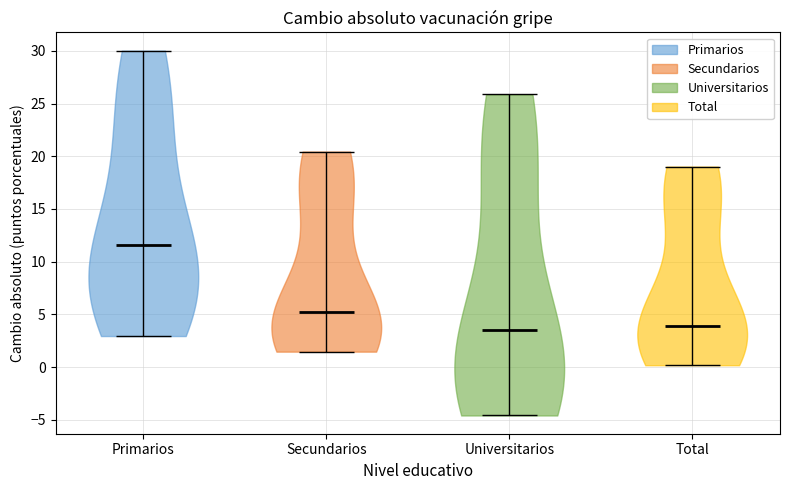

Reading left to right, read every violin against the y-axis: where its median line is, and the lowest and highest points it reaches. The values are not printed on the chart, so give them approximately, as read against the axis.

Primarios: median line 11.5, lowest point 3.0, highest point 30.0
Secundarios: median line 5.0, lowest point 1.5, highest point 20.5
Universitarios: median line 3.5, lowest point -4.5, highest point 26.0
Total: median line 4.0, lowest point 0.0, highest point 19.0